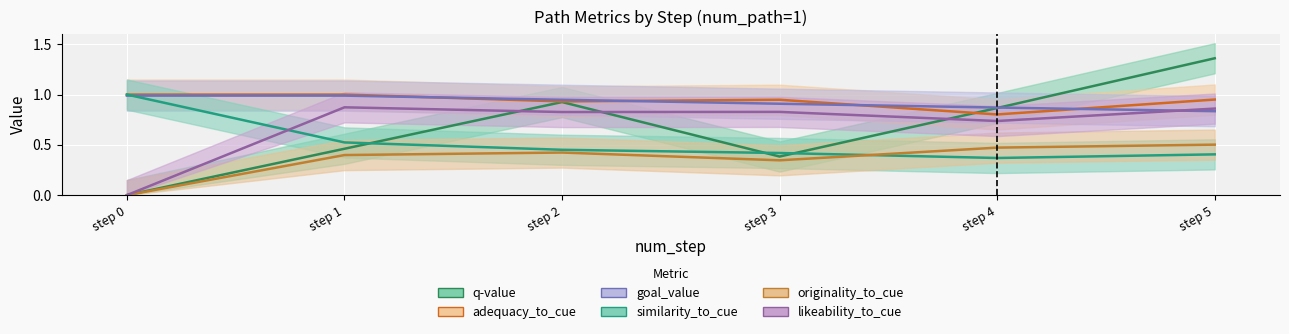

Which series has the largest total across all categories?

adequacy_to_cue